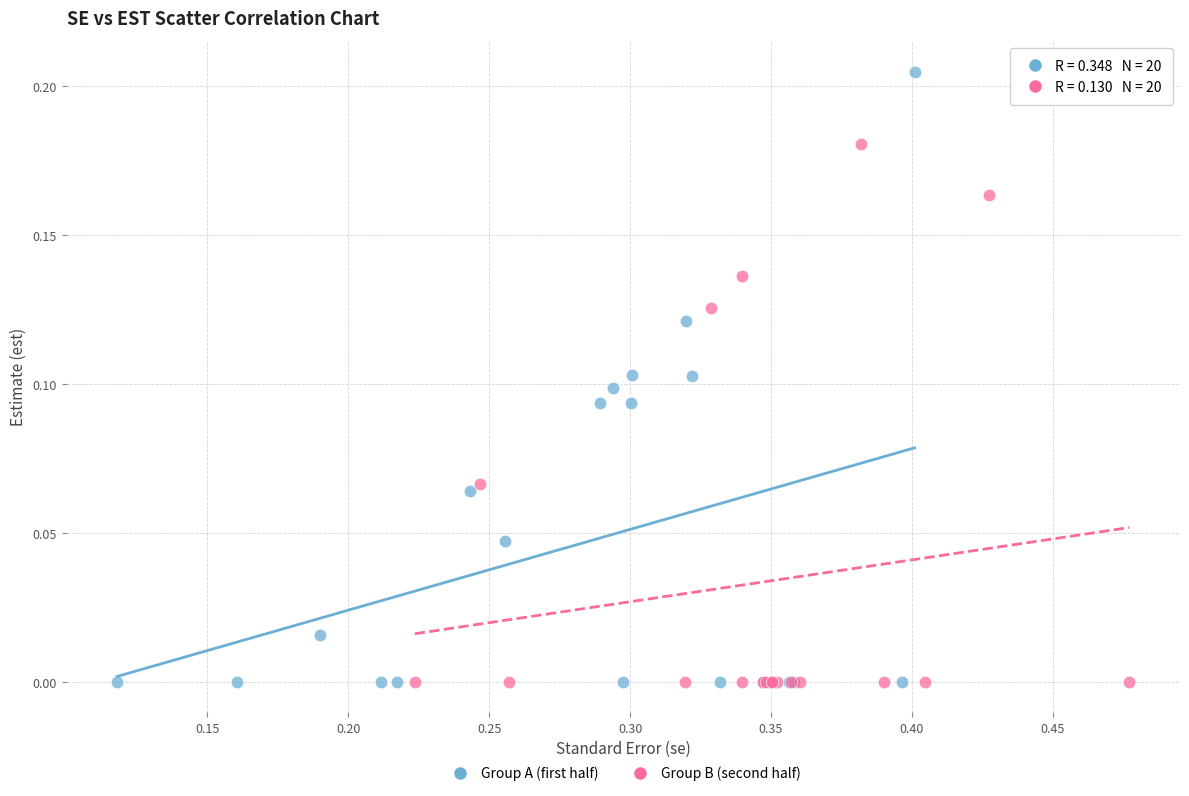

Which series has the largest Y range (max minus min)?

Group A (first half)